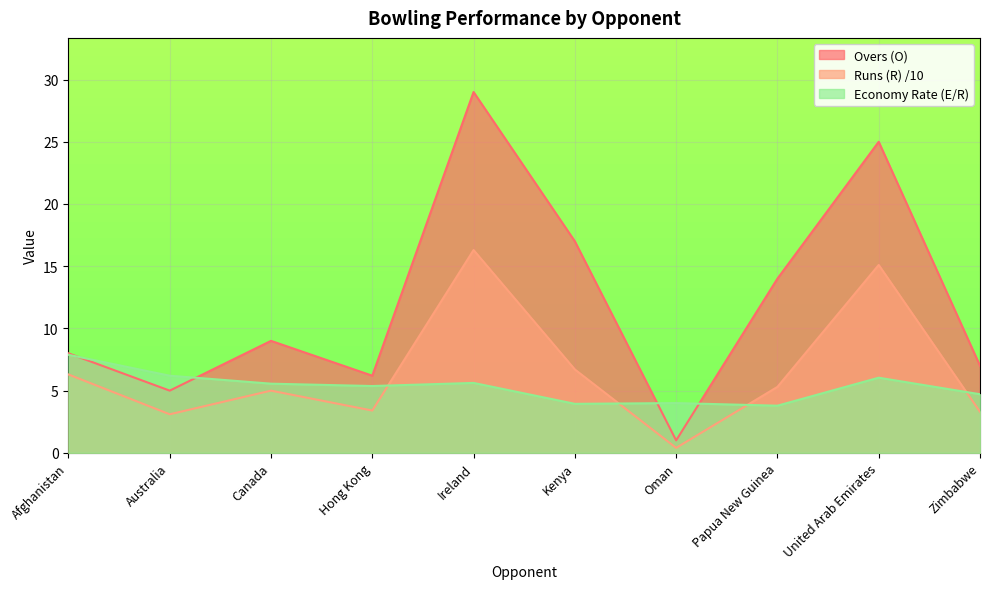

How many values in the Overs (O) series are below 9?

5